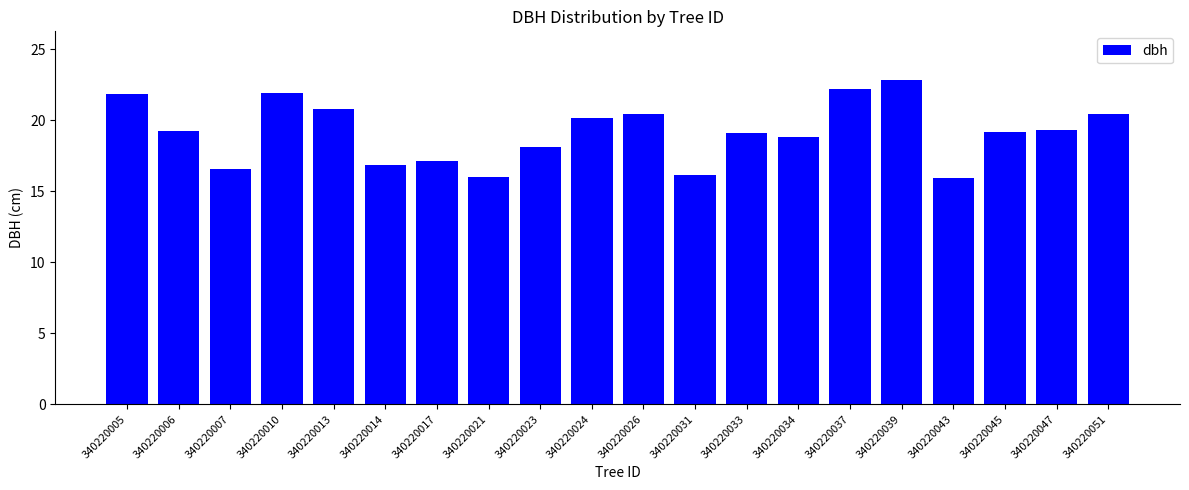

The value at 340220007 is 16.6. True or false?

True